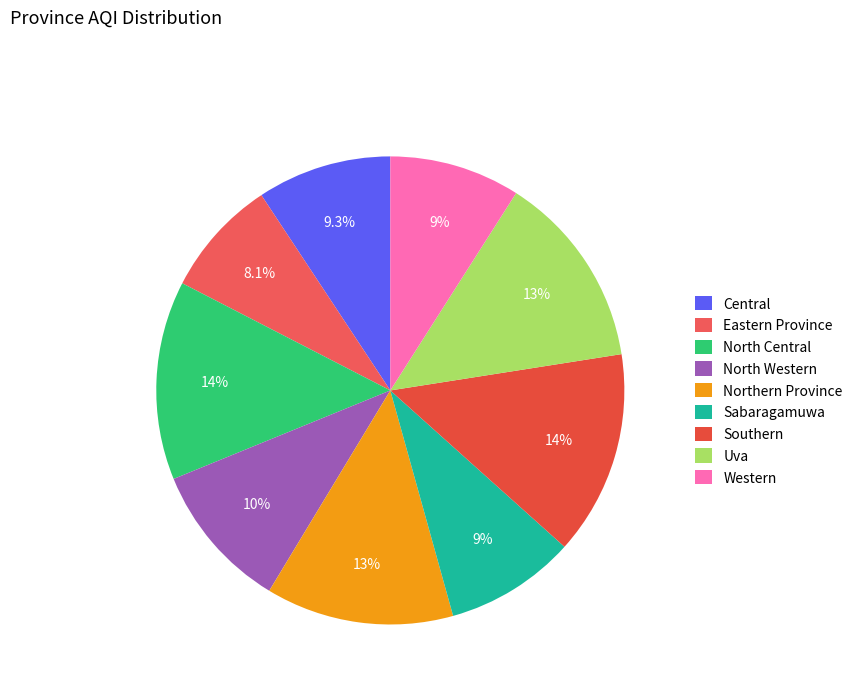

How much of the chart is everything except Western?

91.0%